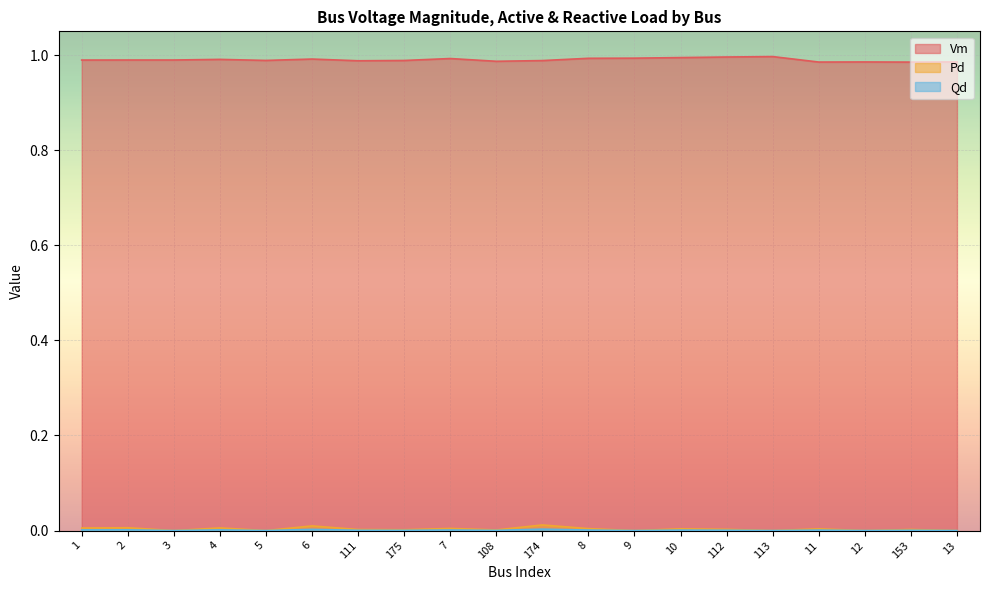

How many lines are shown in the chart?

3